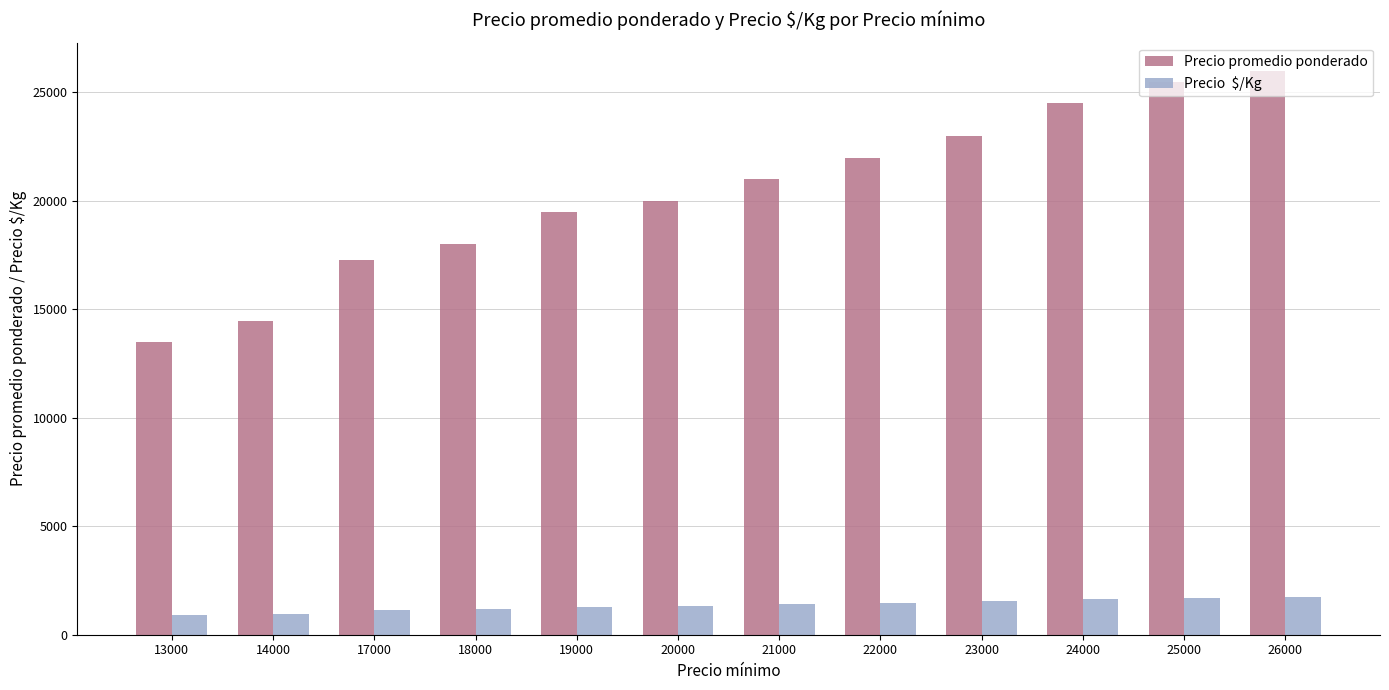

How many categories are shown in the chart?

12